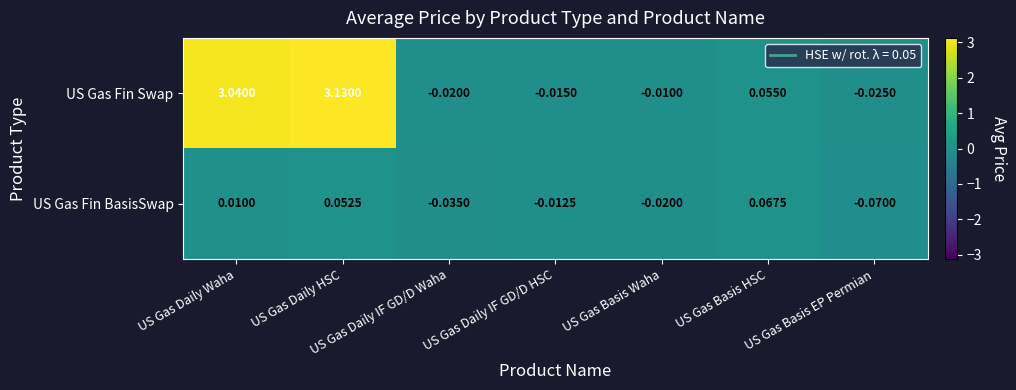

Between US Gas Daily Waha and US Gas Basis HSC, which series saw the biggest shift?

US Gas Fin Swap